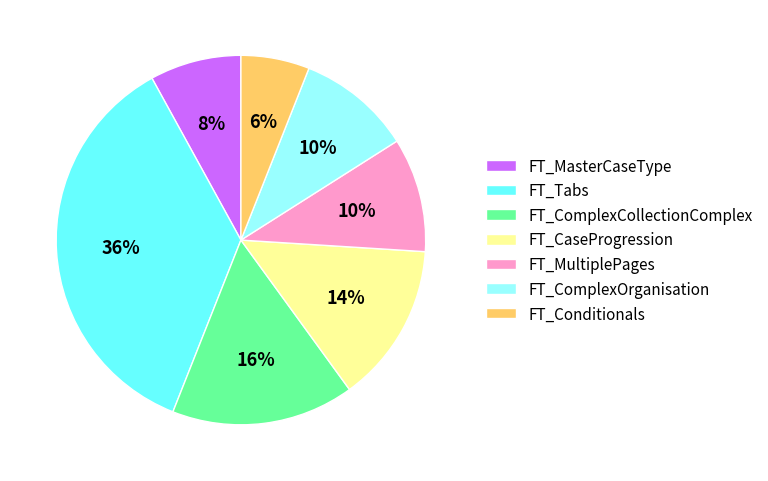

To the nearest percent, what percentage of the pie is FT_ComplexOrganisation?

10%